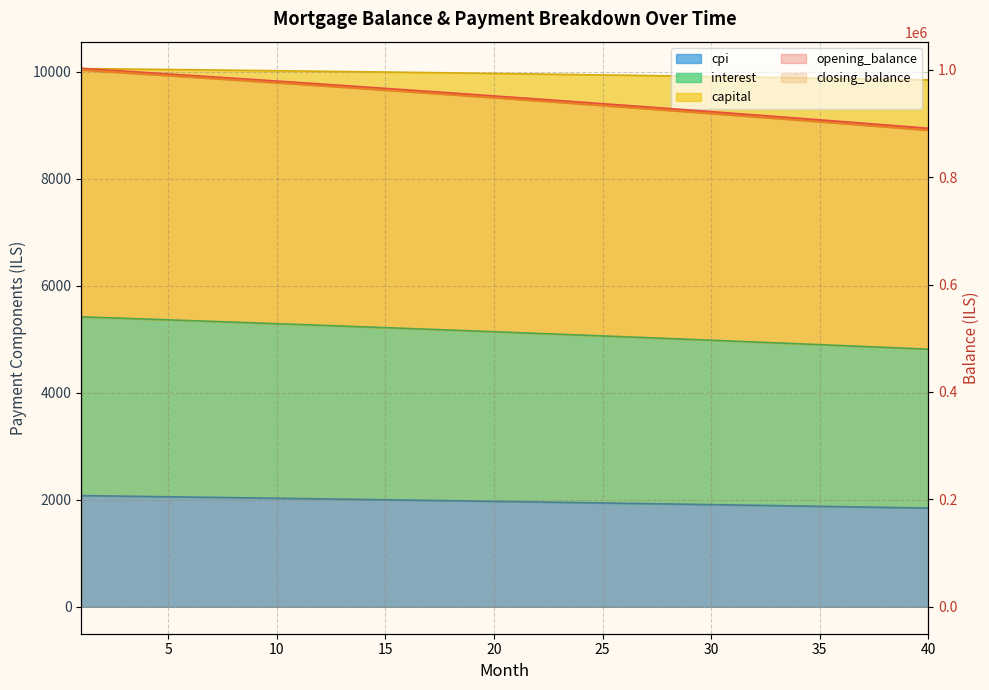

Which series has the largest total across all categories?

opening_balance (line)